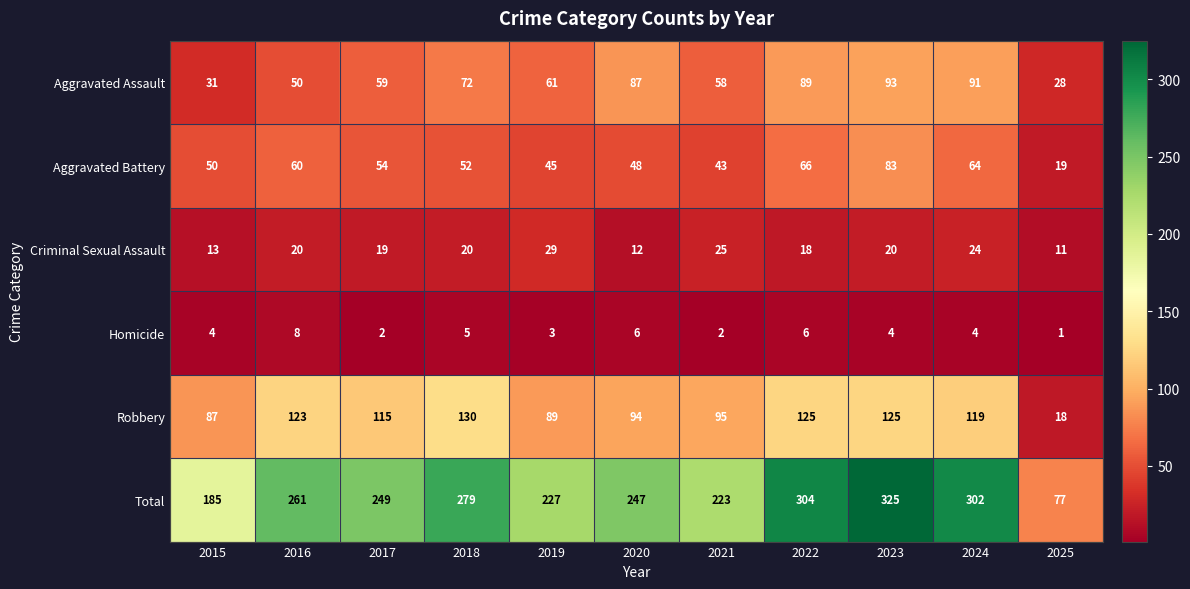

Which label corresponds to the largest value in the chart?

2023